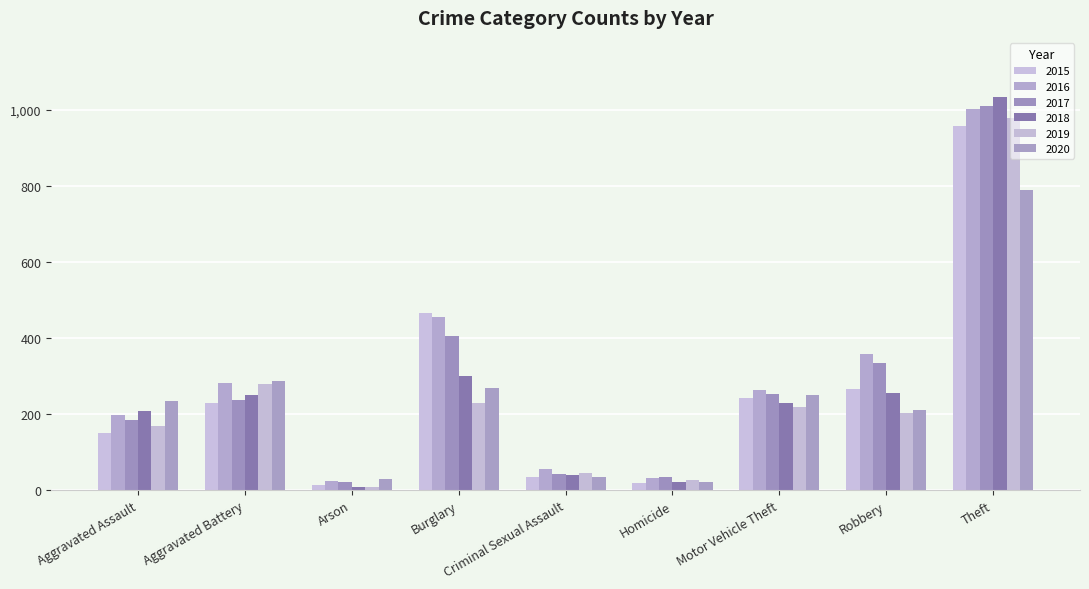

What is the difference between the highest and lowest values at Homicide?

16